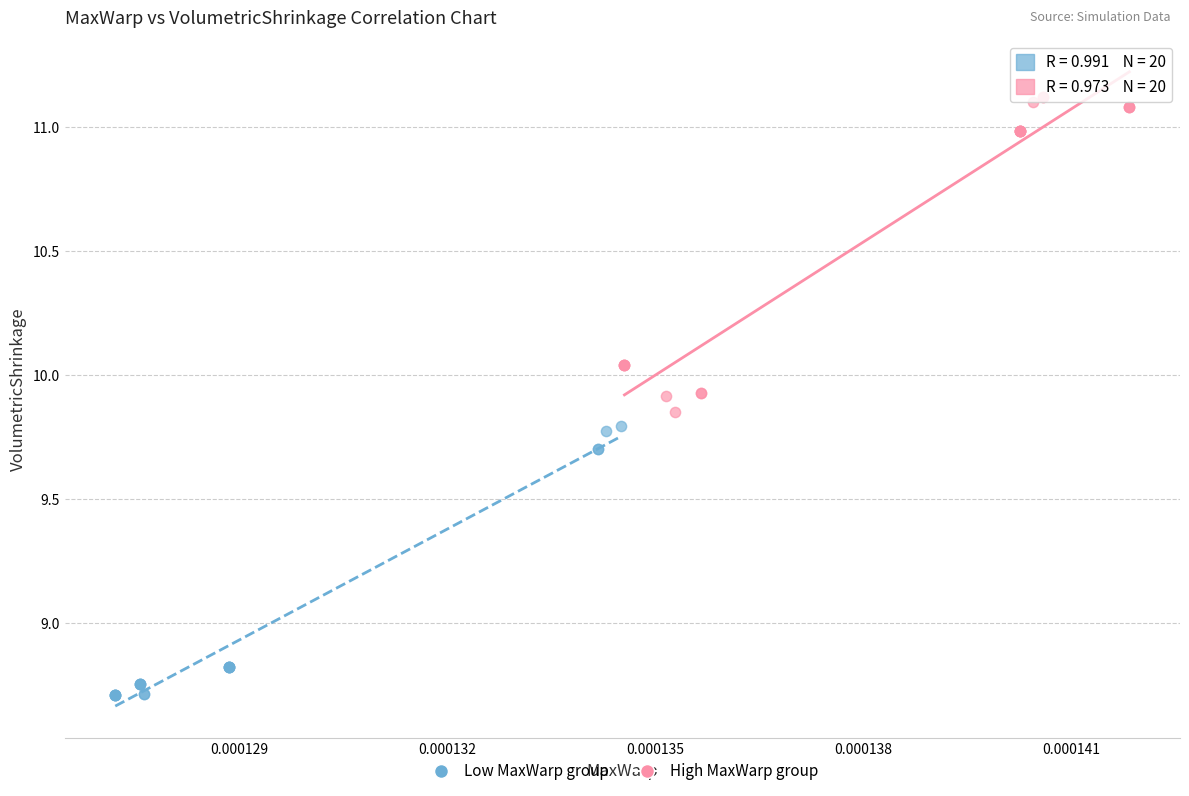

Which series has the largest Y range (max minus min)?

High MaxWarp group